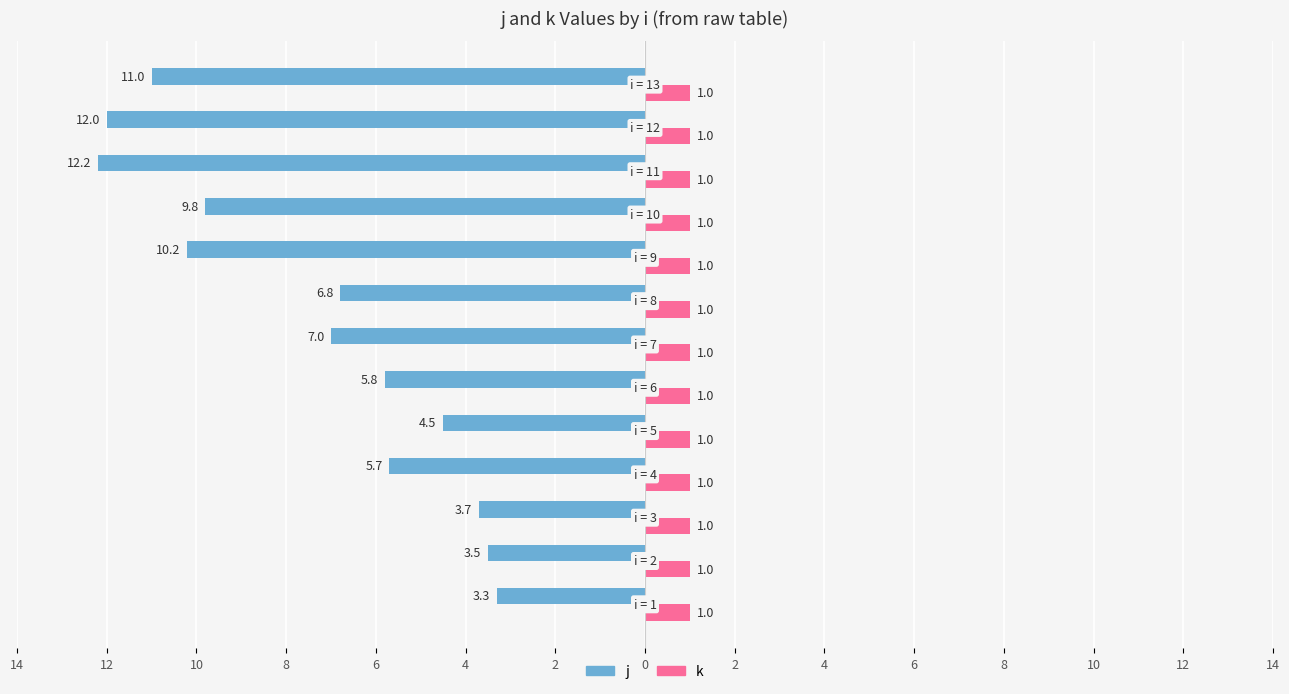

What are all the series names shown in the legend?

j, k